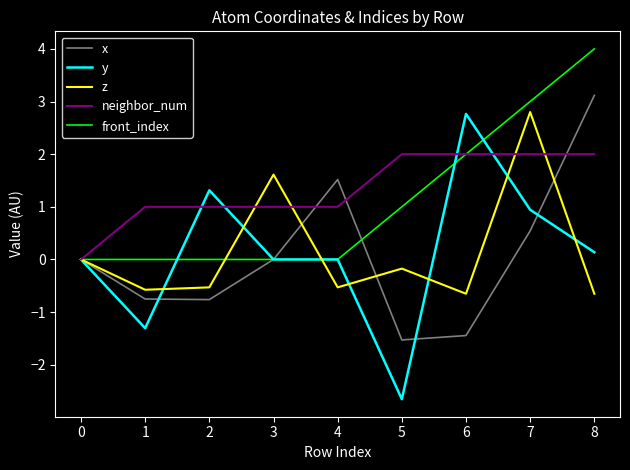

Which category has the highest value across all series?

8